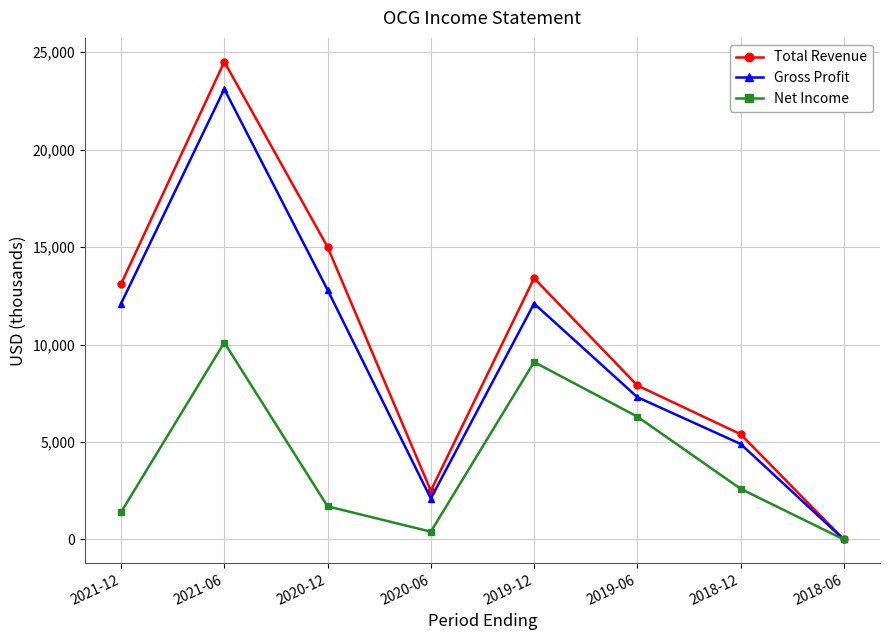

Reading right to left, transcribe all the data shown in this chart.

Total Revenue: 0	5400	7900	13400	2500	15000	24500	13100
Gross Profit: 0	4900	7300	12100	2100	12800	23100	12100
Net Income: 0	2600	6300	9100	400	1700	10100	1400